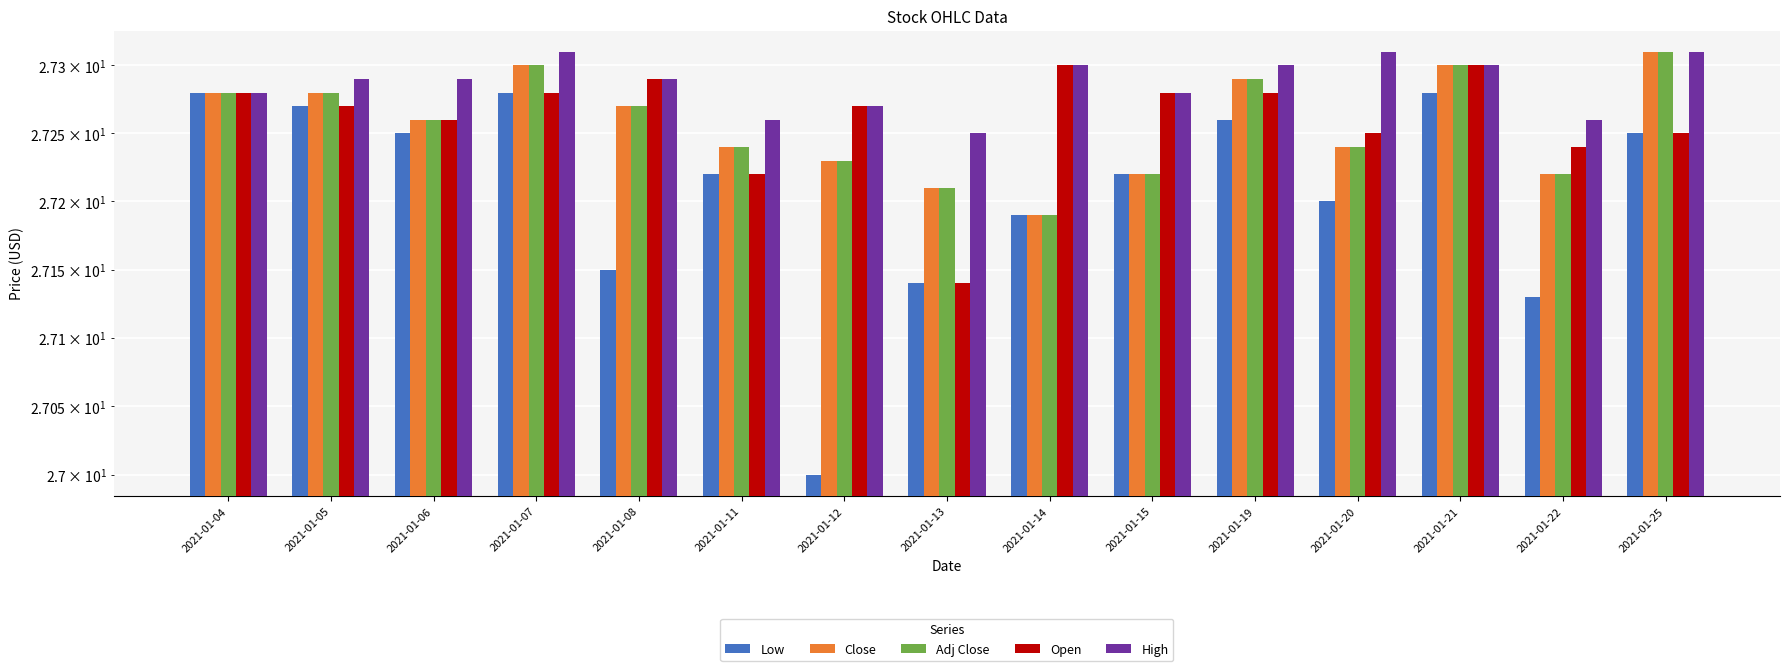

How many series are shown in this chart?

5